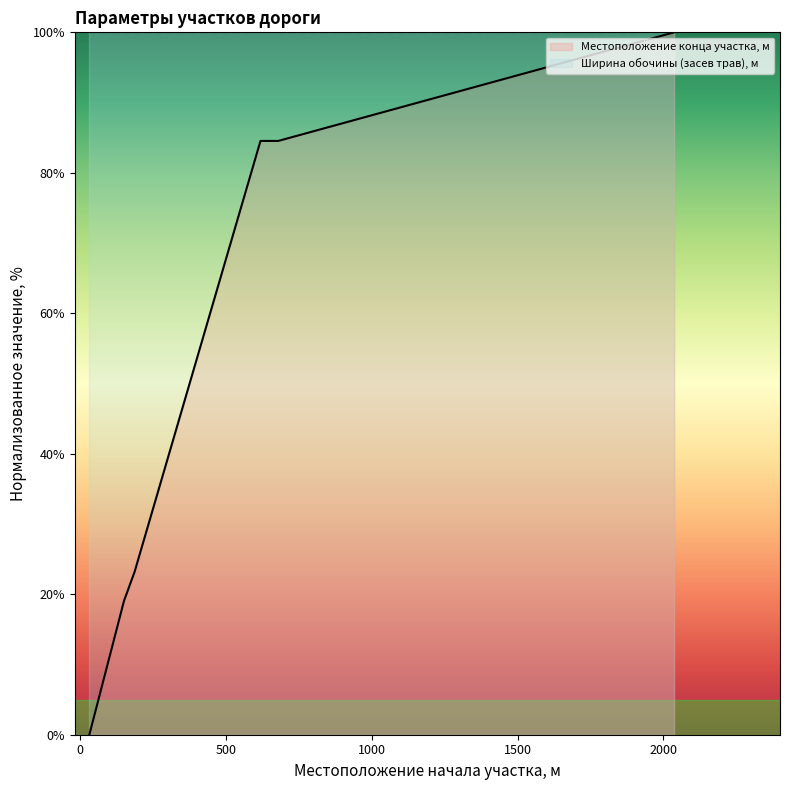

At which label does the data first exceed 84?

618